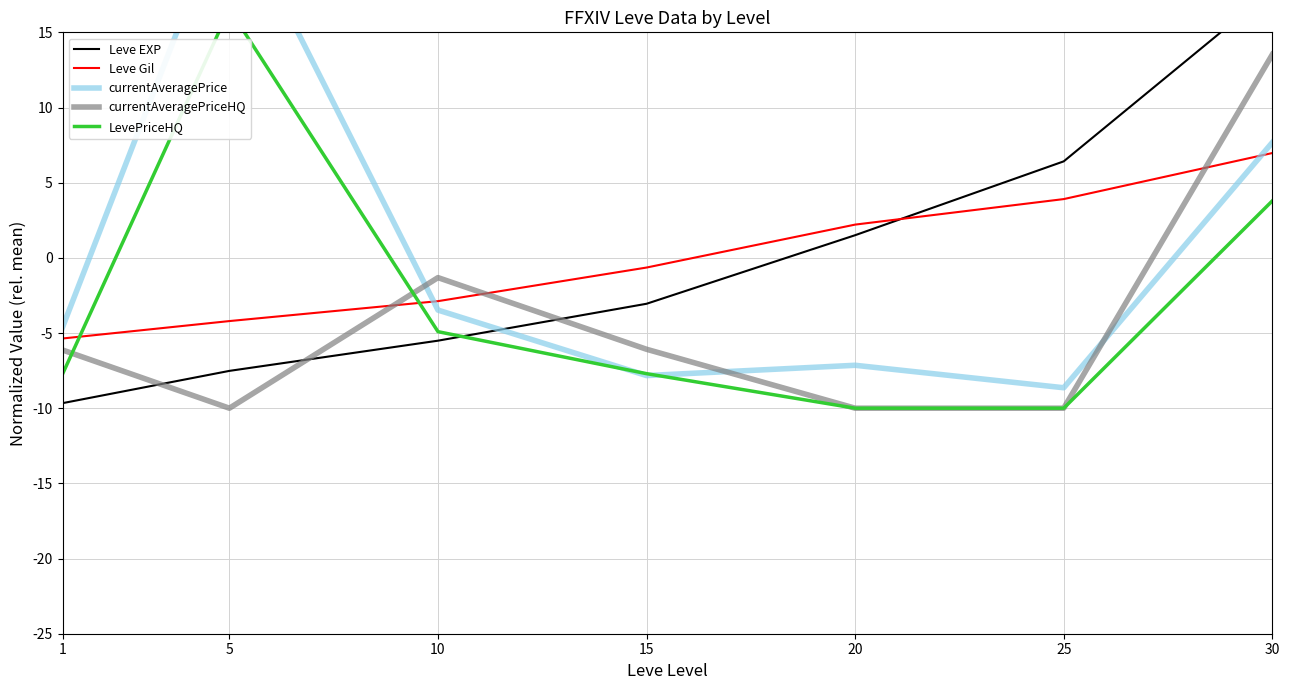

True or false: currentAveragePrice and Leve Gil intersect in this chart.

True